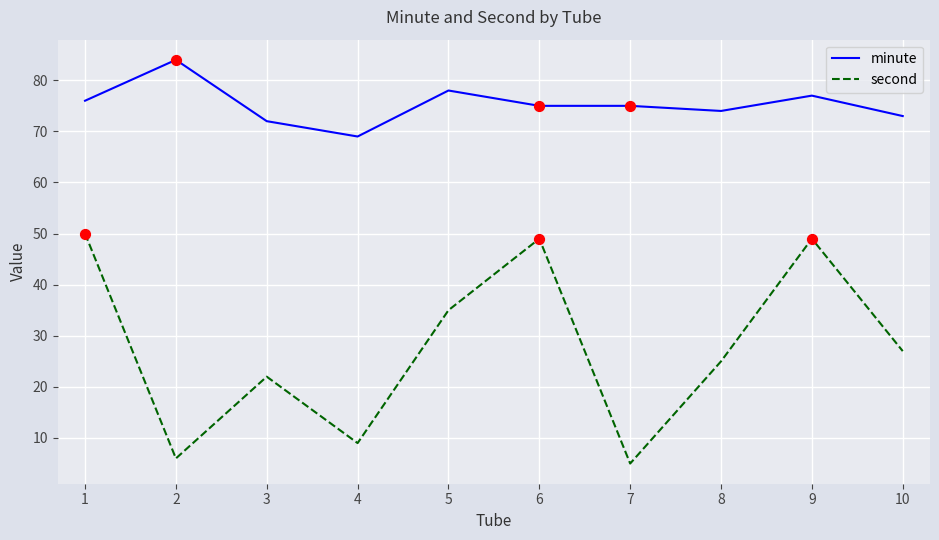

Is the value of minute at 5 greater than the value of second at 1?

Yes